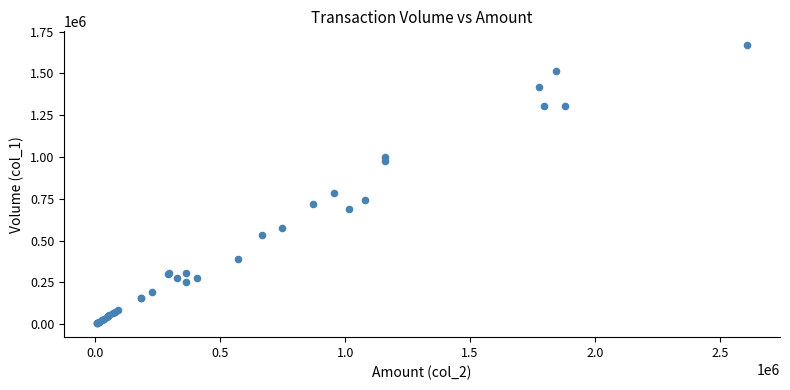

What Y value in the scatter plot is closest to 836500?

787000